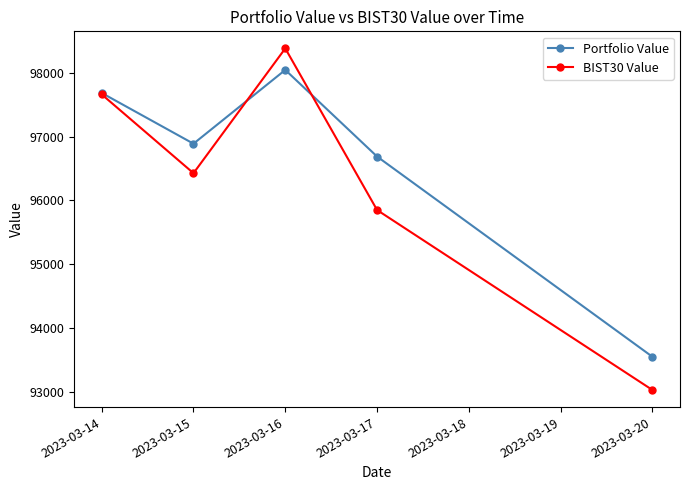

The Portfolio Value series shows 56324.3 at 2023-03-16. True or false?

False